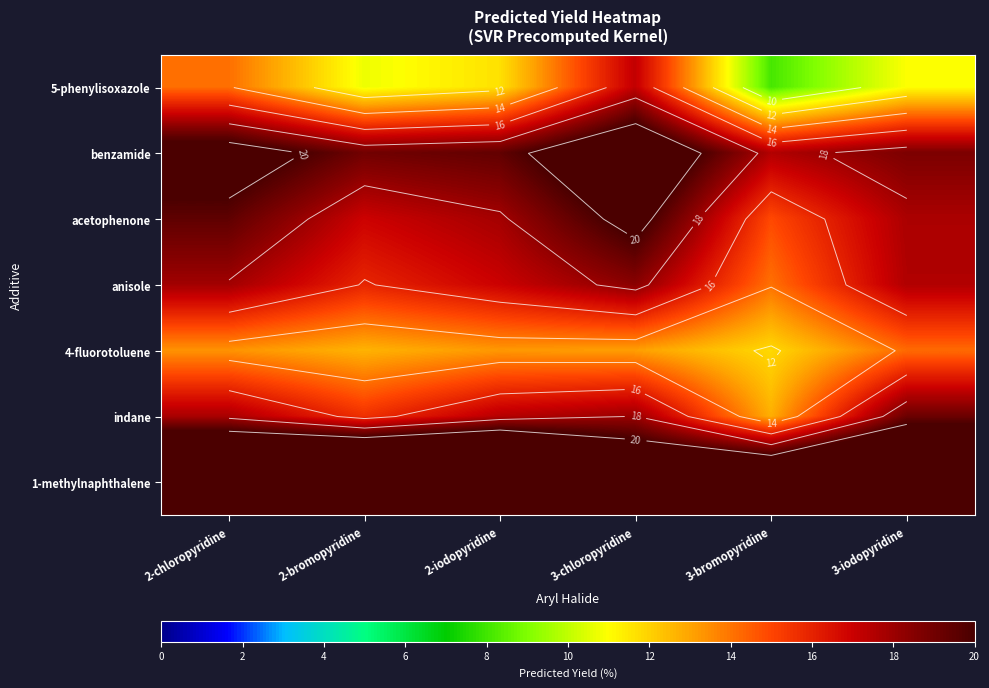

What value does the indane series have at 3-iodopyridine?

19.1